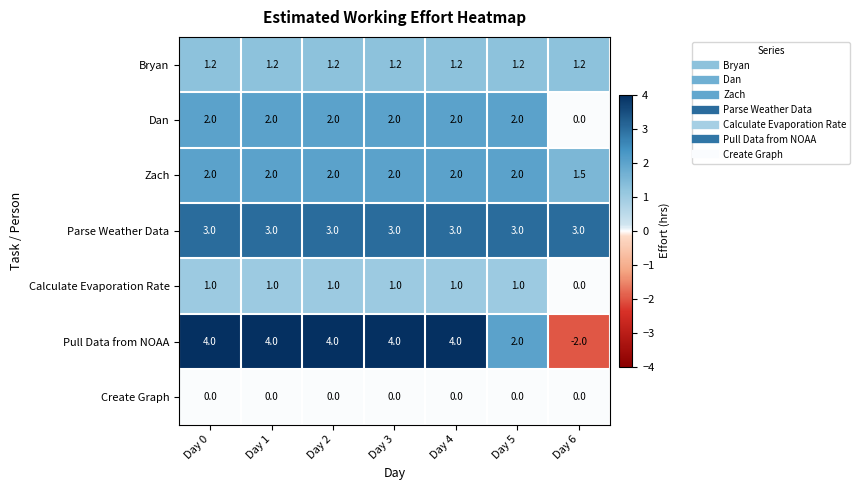

What is the sum of the Dan values at Day 6 and Day 5?

2.0